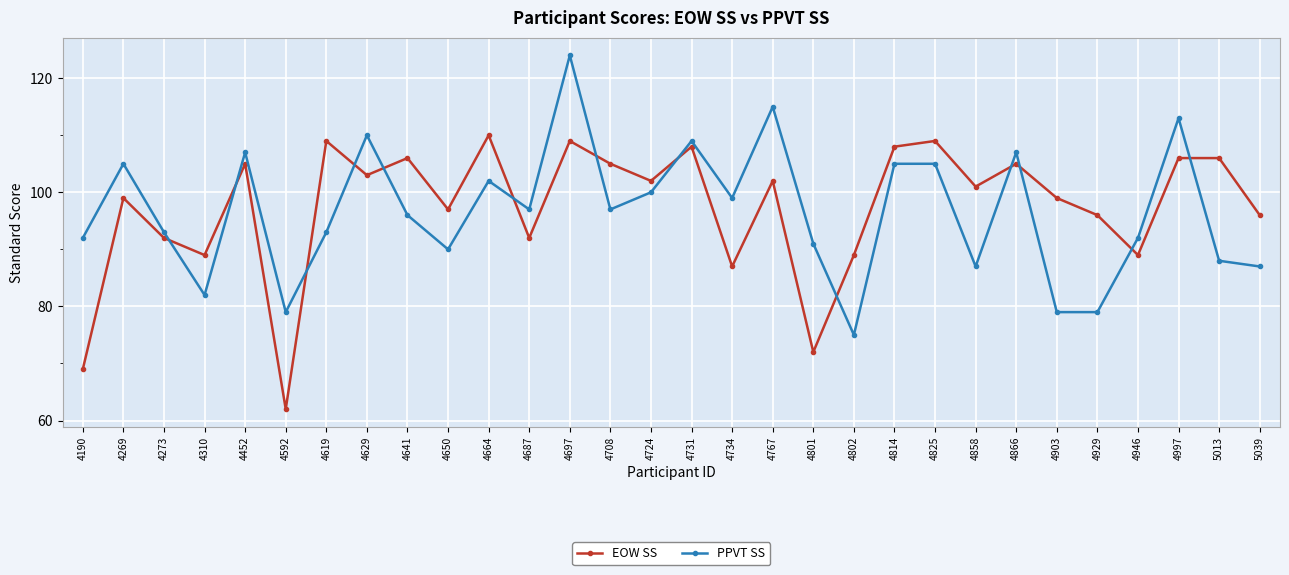

What is the sum of the PPVT SS values at 4946 and 4687?

189